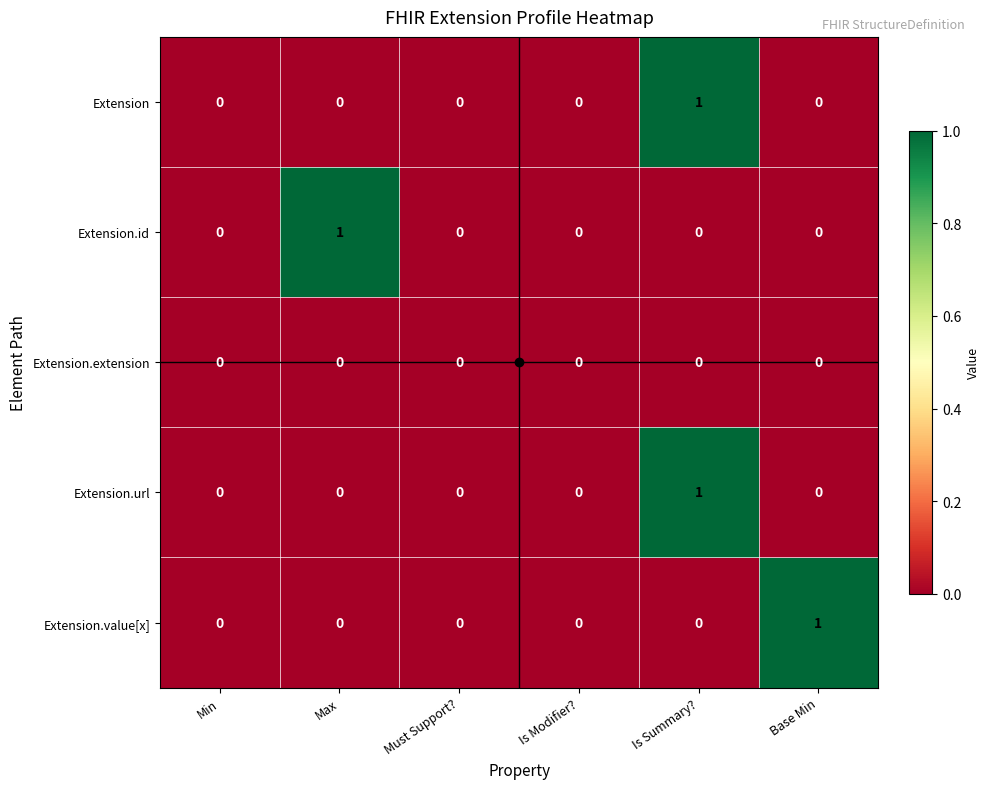

How many Extension.url values are between 0 and 1?

6